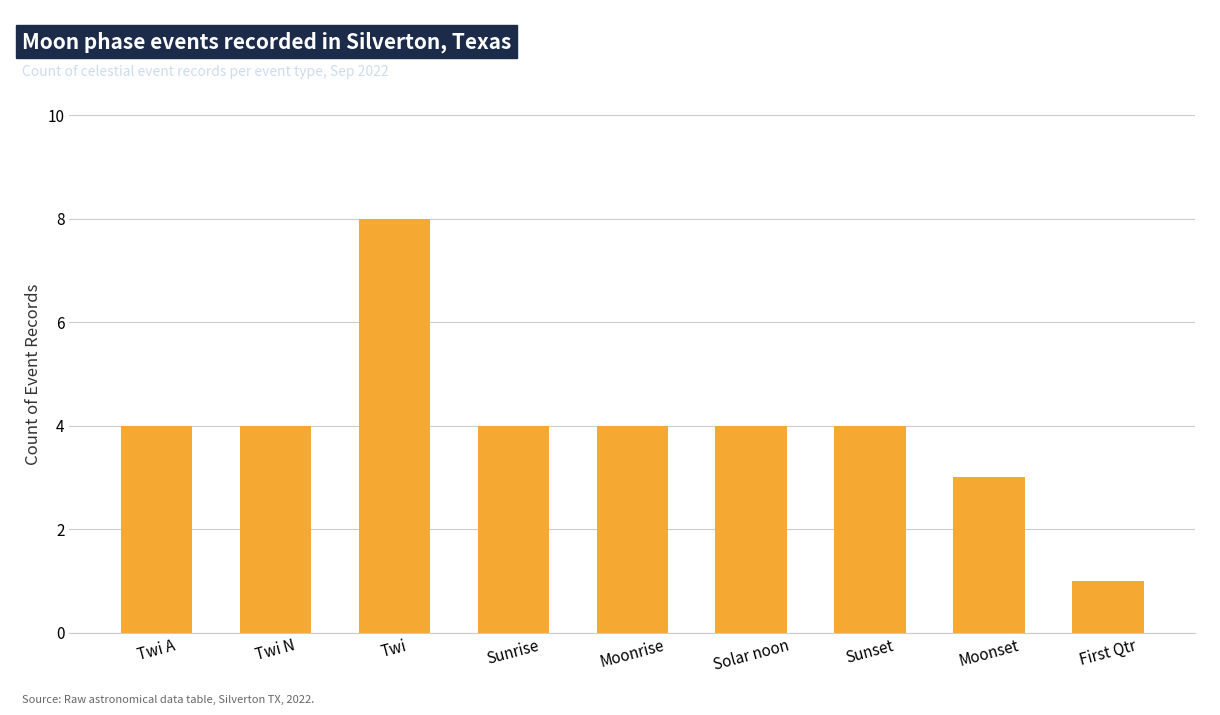

True or false: the data shows 1 at First Qtr.

True